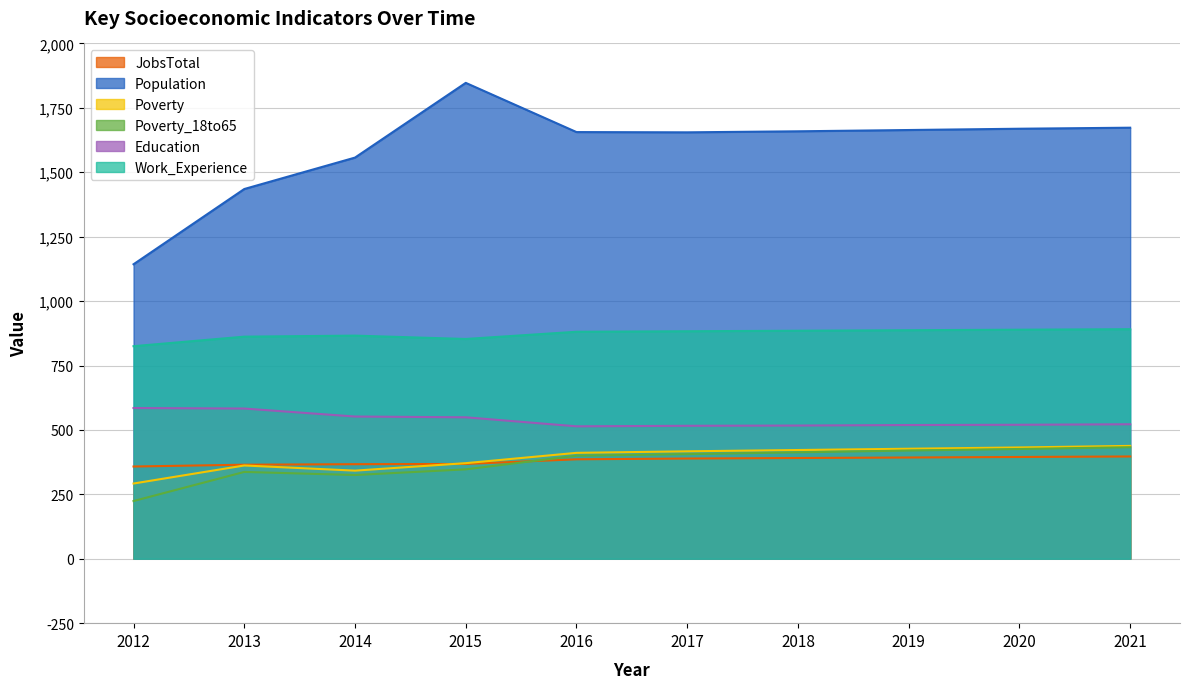

True or false: Poverty_18to65 and Work_Experience intersect in this chart.

False